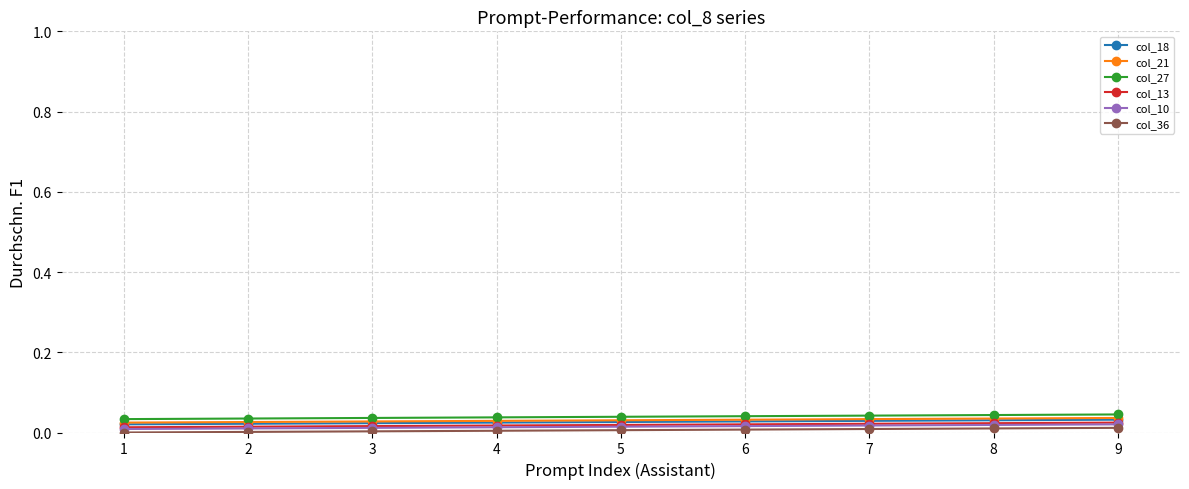

Count the number of categories in the chart.

9